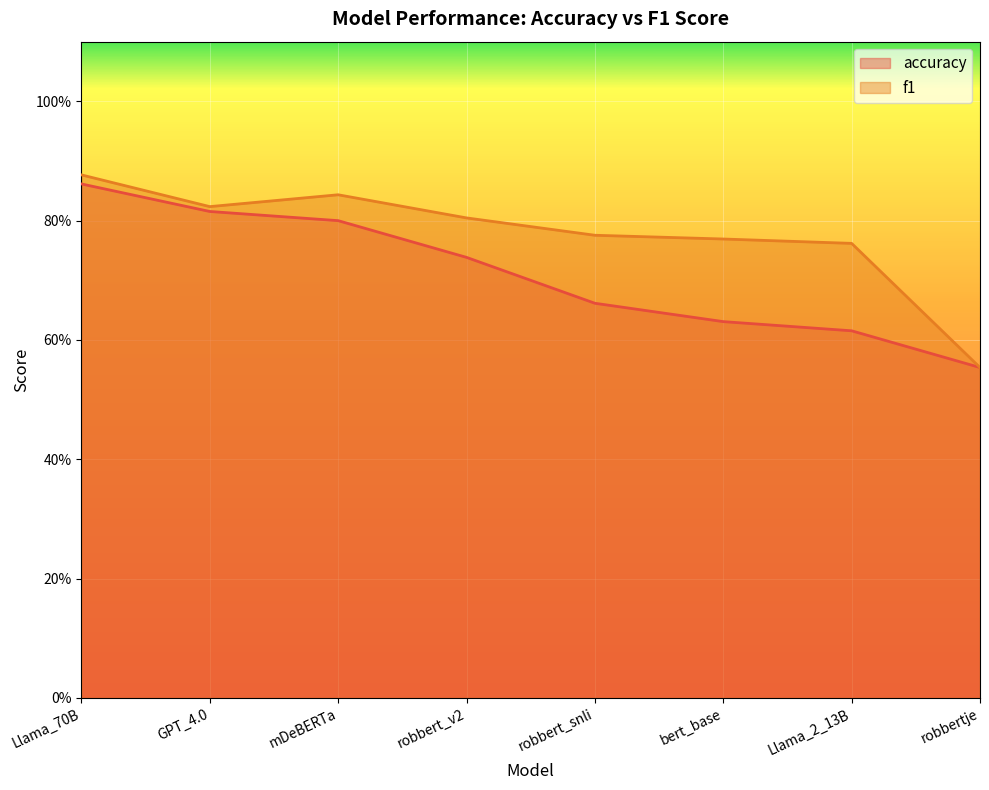

True or false: f1 and accuracy cross at least once.

False